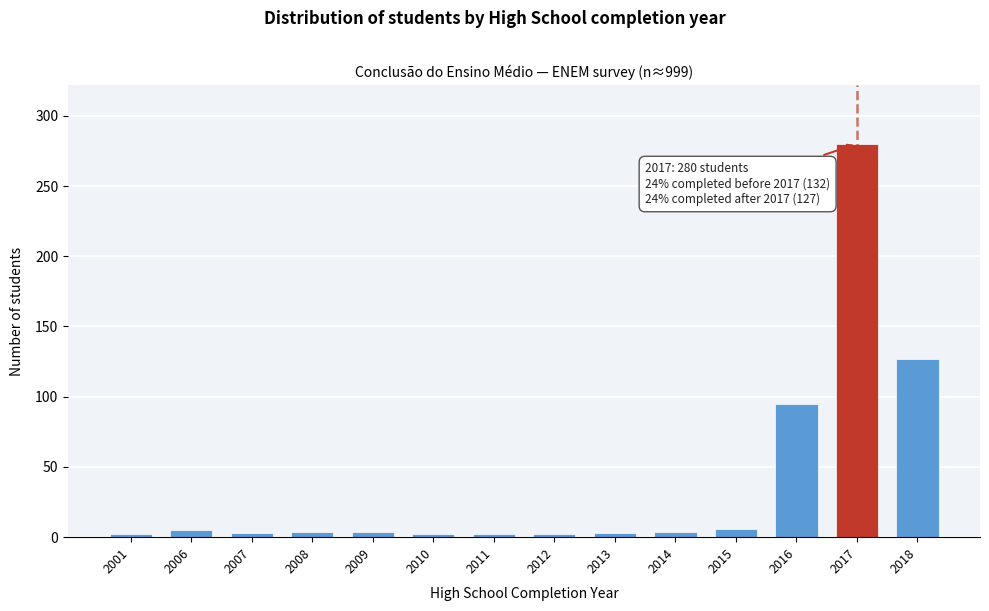

At which category does the chart reach its peak across all series?

2017